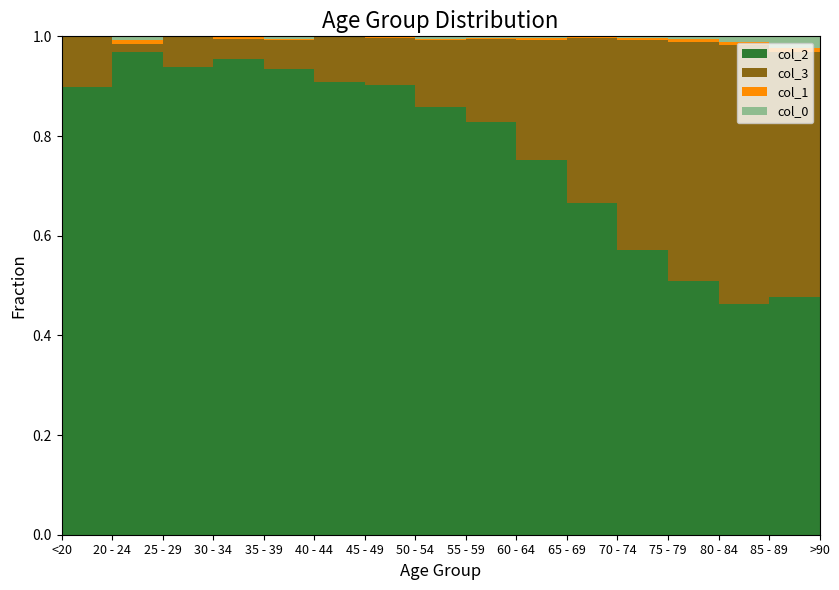

Reading left to right, transcribe all the data shown in this chart.

col_2: <20=62	20 - 24=121	25 - 29=196	30 - 34=333	35 - 39=420	40 - 44=530	45 - 49=915	50 - 54=1450	55 - 59=1965	60 - 64=2151	65 - 69=2130	70 - 74=1882	75 - 79=1053	80 - 84=296	85 - 89=62	>90=15
col_3: <20=7	20 - 24=2	25 - 29=13	30 - 34=14	35 - 39=26	40 - 44=53	45 - 49=97	50 - 54=227	55 - 59=392	60 - 64=689	65 - 69=1057	70 - 74=1381	75 - 79=993	80 - 84=333	85 - 89=64	>90=9
col_1: <20=0	20 - 24=1	25 - 29=0	30 - 34=2	35 - 39=1	40 - 44=1	45 - 49=1	50 - 54=3	55 - 59=6	60 - 64=8	65 - 69=6	70 - 74=14	75 - 79=12	80 - 84=4	85 - 89=1	>90=0
col_0: <20=0	20 - 24=1	25 - 29=0	30 - 34=0	35 - 39=2	40 - 44=0	45 - 49=2	50 - 54=9	55 - 59=8	60 - 64=11	65 - 69=6	70 - 74=13	75 - 79=10	80 - 84=7	85 - 89=3	>90=0